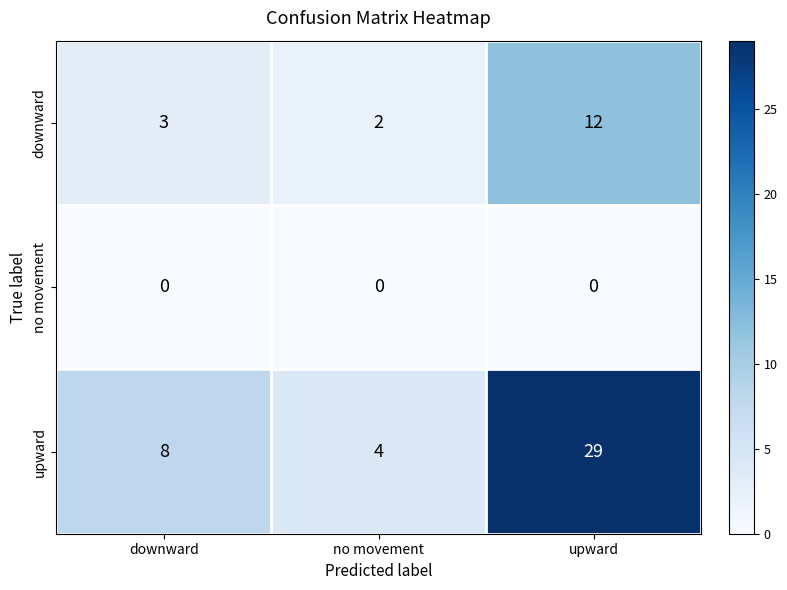

At which label is downward closest to 7?

downward